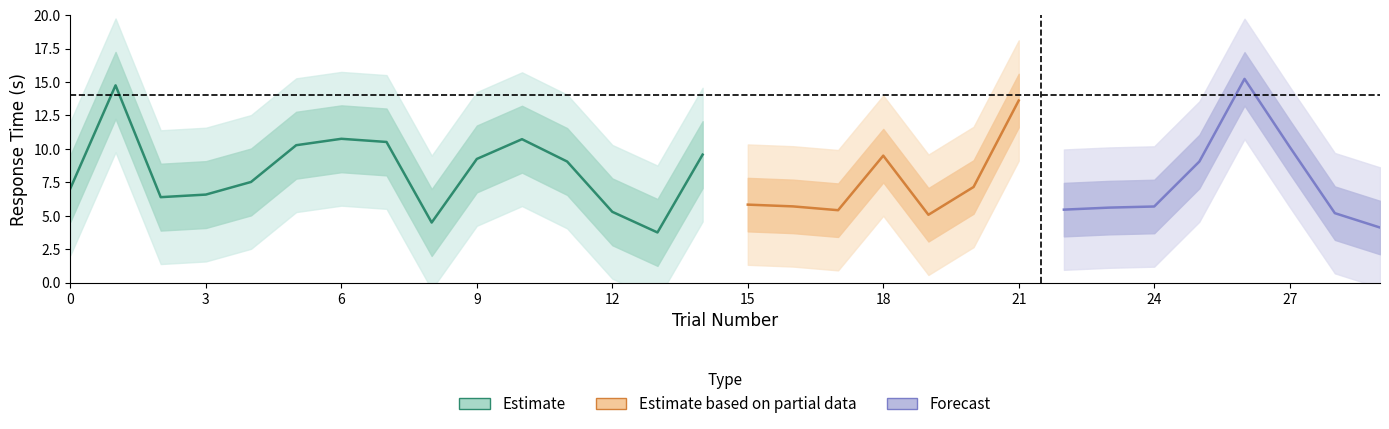

Count the number of categories in the chart.

30